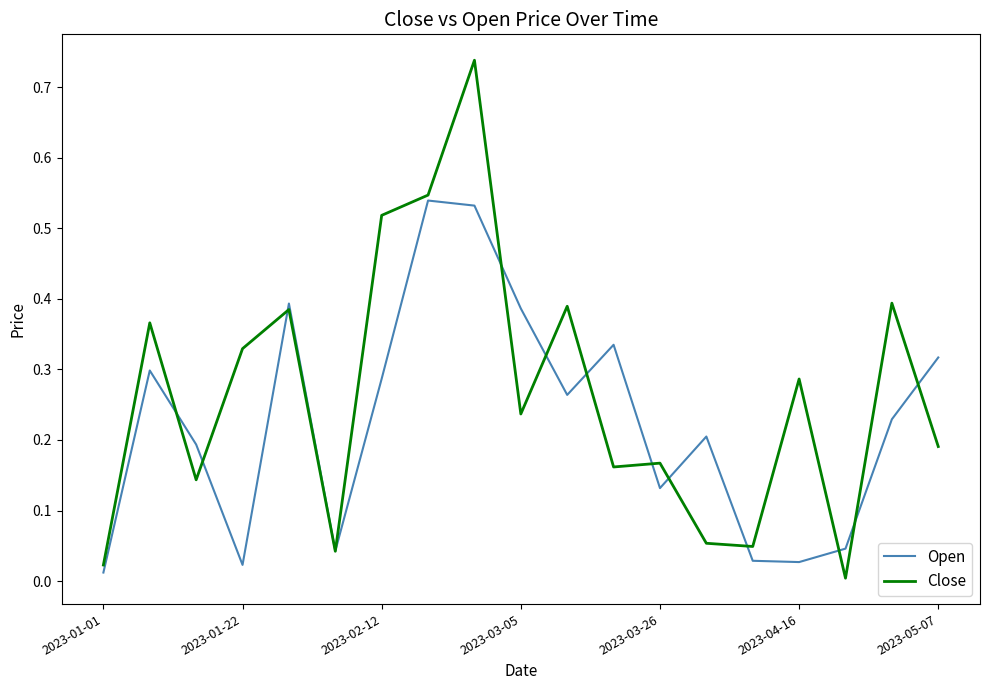

Which series has the widest spread of values?

Close